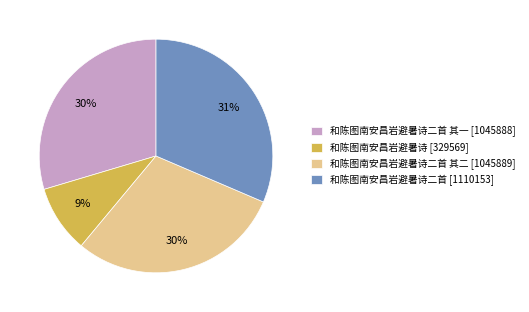

Count the number of slices in the pie.

4